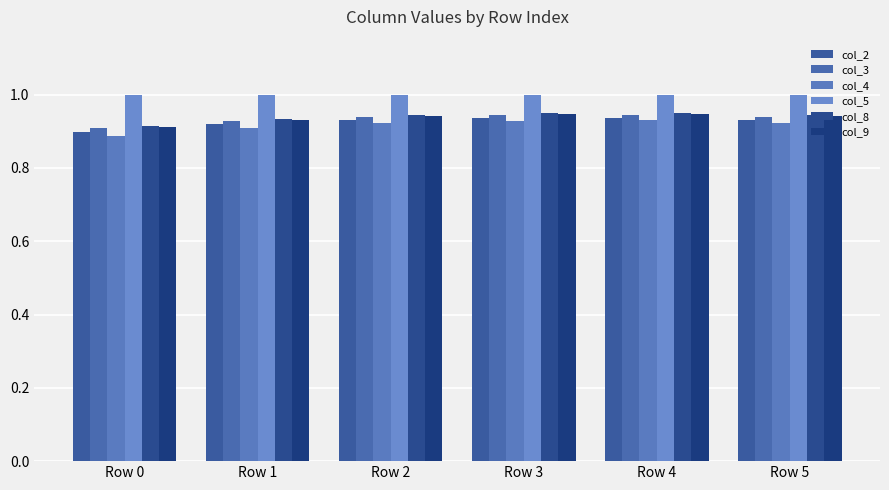

What is the value of the col_9 bar at the 5th from the left?

0.9